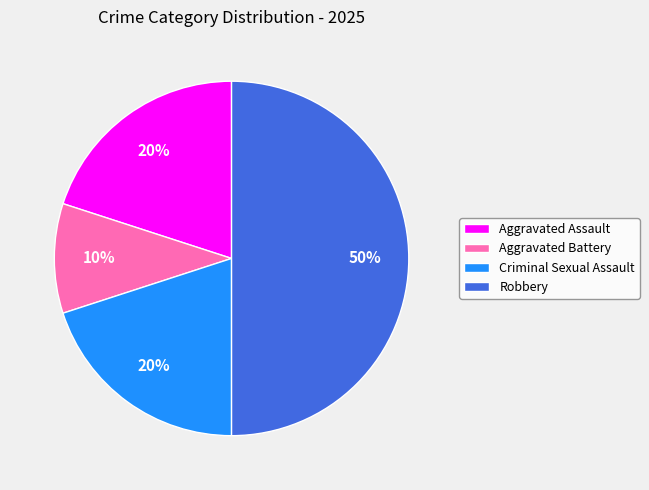

What percentage is the Criminal Sexual Assault slice, to the nearest percent?

20%